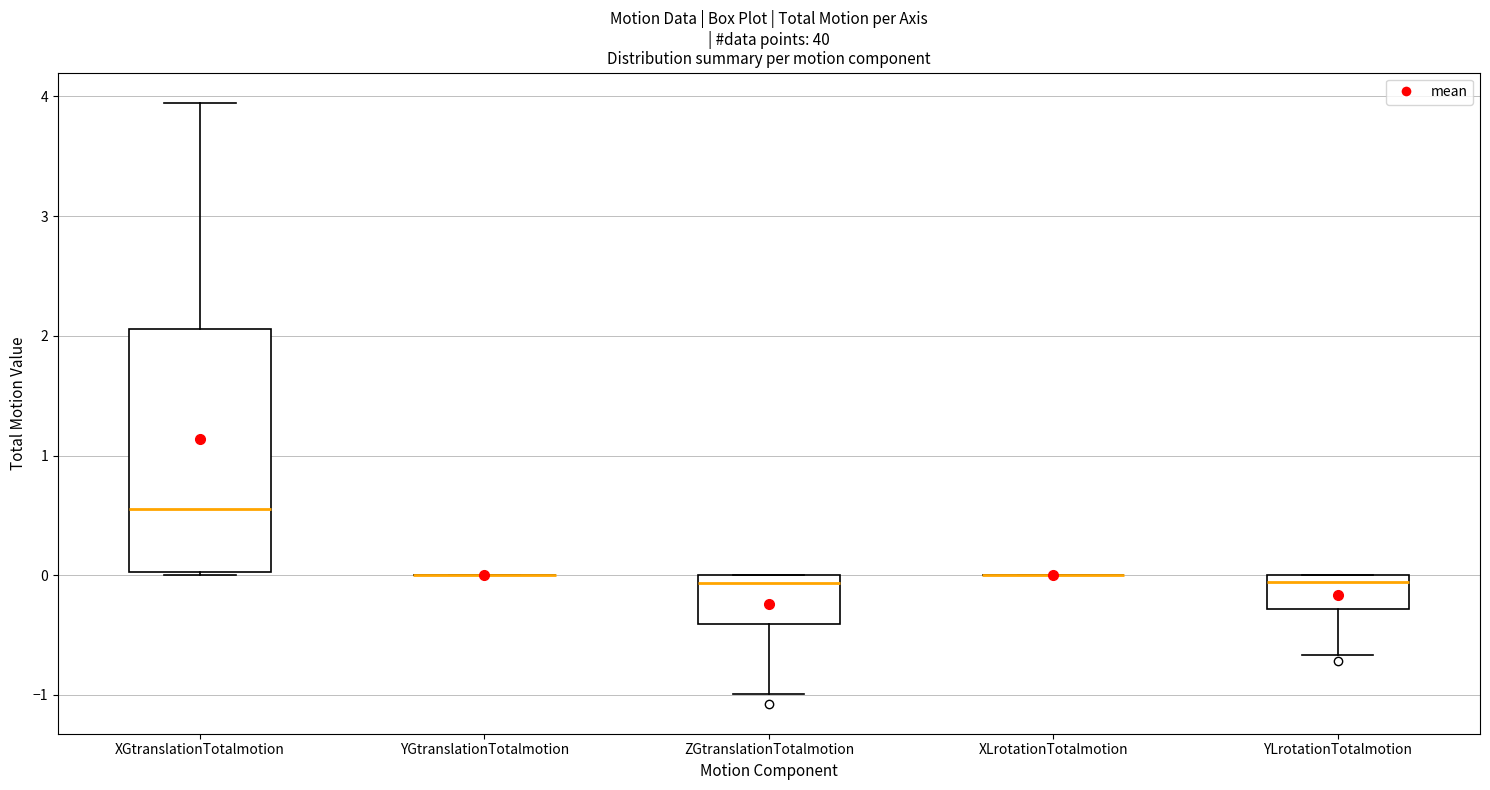

Where is the lower edge of the box for YLrotationTotalmotion on the y-axis? The values are not printed on the chart, so give them approximately, as read against the axis.

-0.3